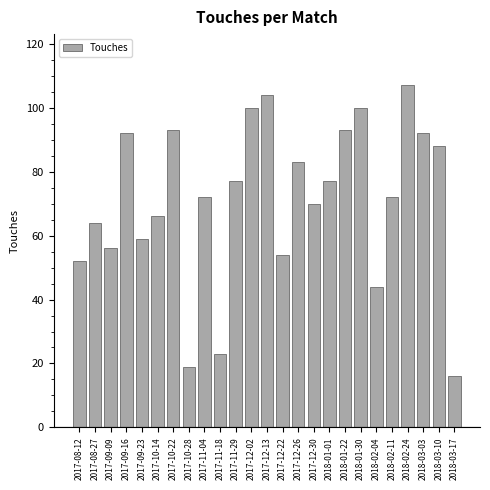

Reading left to right, extract all data points from this chart.

52	64	56	92	59	66	93	19	72	23	77	100	104	54	83	70	77	93	100	44	72	107	92	88	16